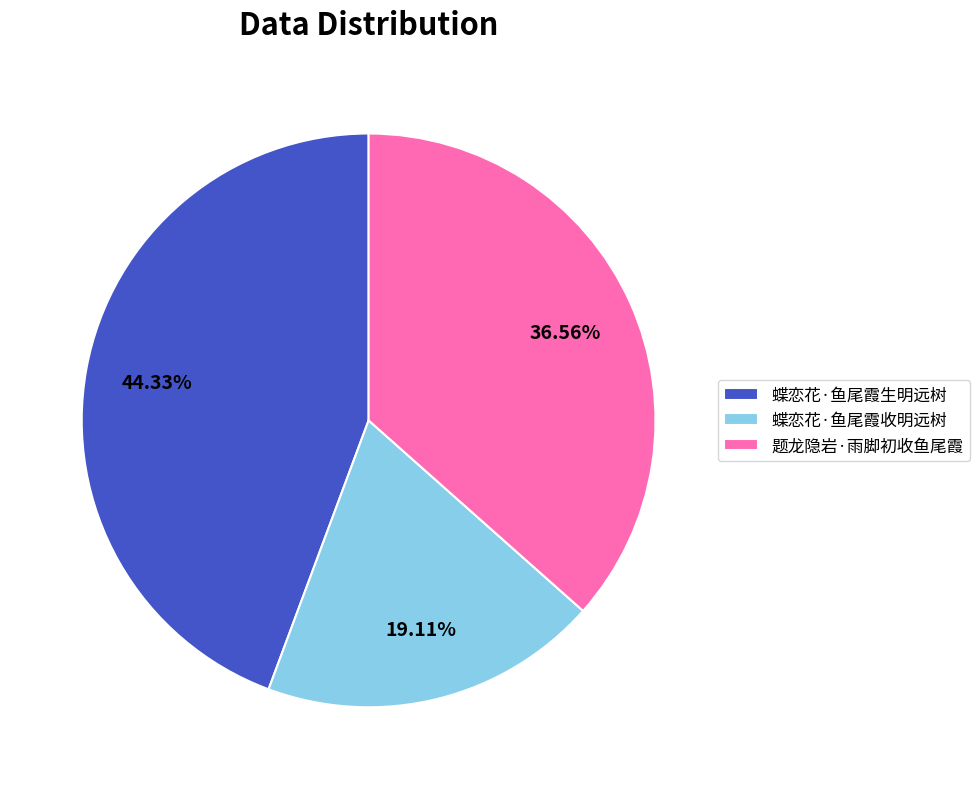

What is the ratio of the value at 题龙隐岩·雨脚初收鱼尾霞 to the value at 蝶恋花·鱼尾霞生明远树?

0.8